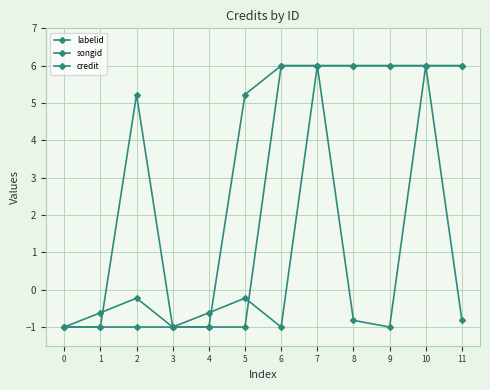

True or false: songid has a value of 1.9 at 5.

False